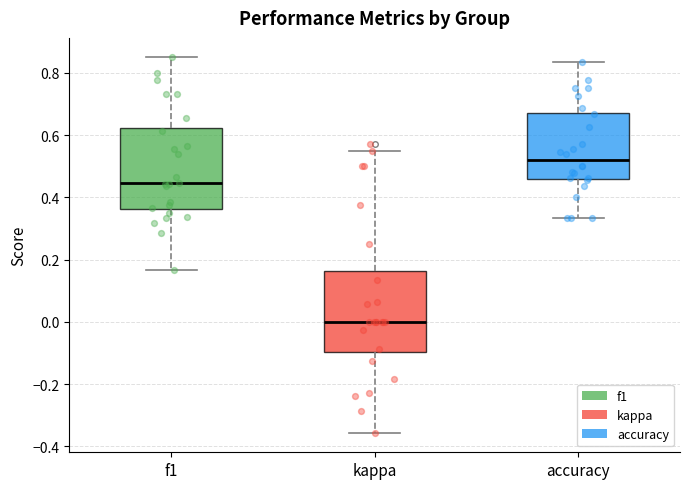

Which box has the highest median line?

accuracy